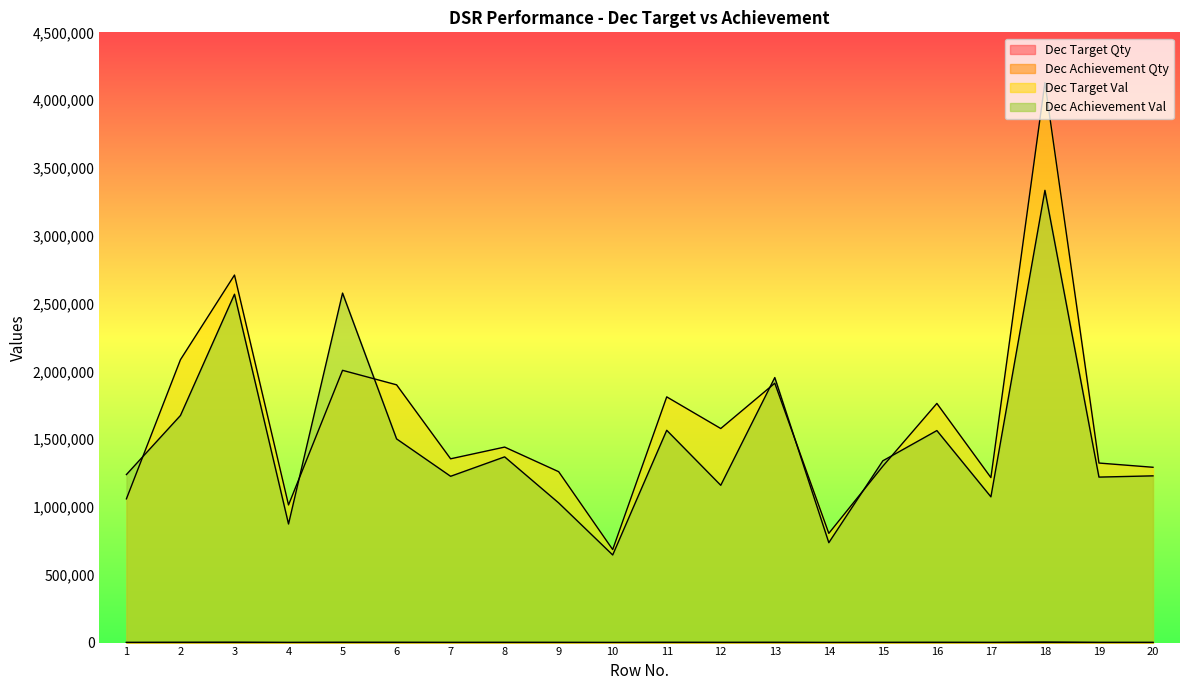

Reading right to left, list all the values displayed in this chart.

Dec Target Qty: 20=722	19=742	18=2383	17=706	16=1022	15=744	14=447	13=1105	12=865	11=1097	10=407	9=786	8=903	7=835	6=1118	5=1121	4=600	3=1567	2=1243	1=609
Dec Achievement Qty: 20=833	19=843	18=2481	17=717	16=1002	15=887	14=411	13=954	12=816	11=983	10=411	9=765	8=902	7=609	6=1051	5=1346	4=589	3=1551	2=1118	1=808
Dec Target Val: 20=1292720	19=1323930	18=4129085	17=1216735	16=1763595	15=1300730	14=805545	13=1912650	12=1578555	11=1811865	10=685905	9=1260105	8=1441650	7=1355280	6=1900775	5=2007680	4=1014880	3=2710160	2=2086280	1=1060120
Dec Achievement Val: 20=1229450	19=1220275	18=3334965	17=1074765	16=1563425	15=1340510	14=736725	13=1954395	12=1159905	11=1565550	10=646130	9=1029905	8=1369565	7=1226230	6=1502095	5=2577245	4=874385	3=2568830	2=1674640	1=1239190